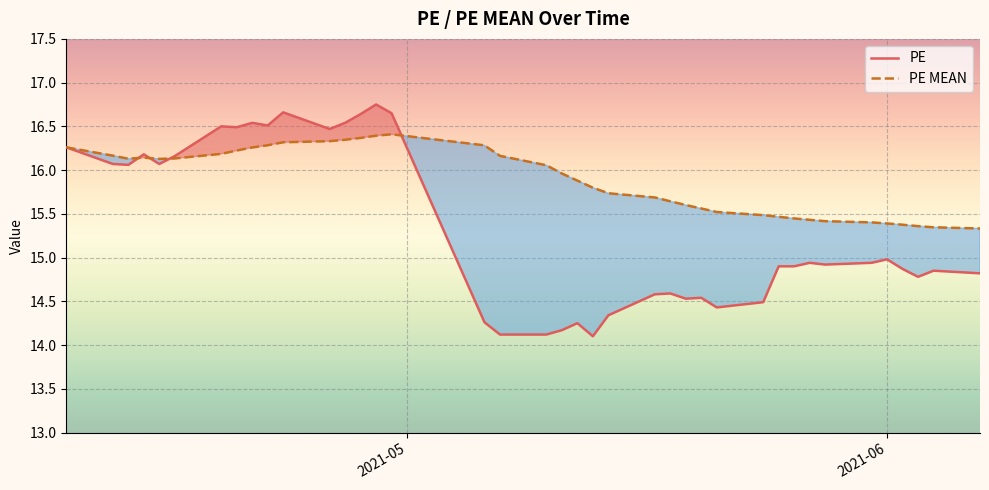

What is the difference between the maximum and minimum values in the PE series?

2.7